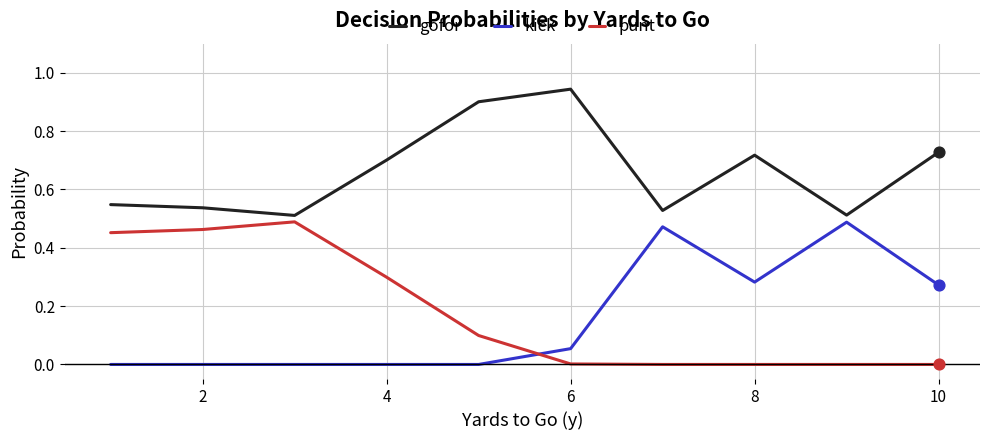

Which series has the largest total across all categories?

gofor